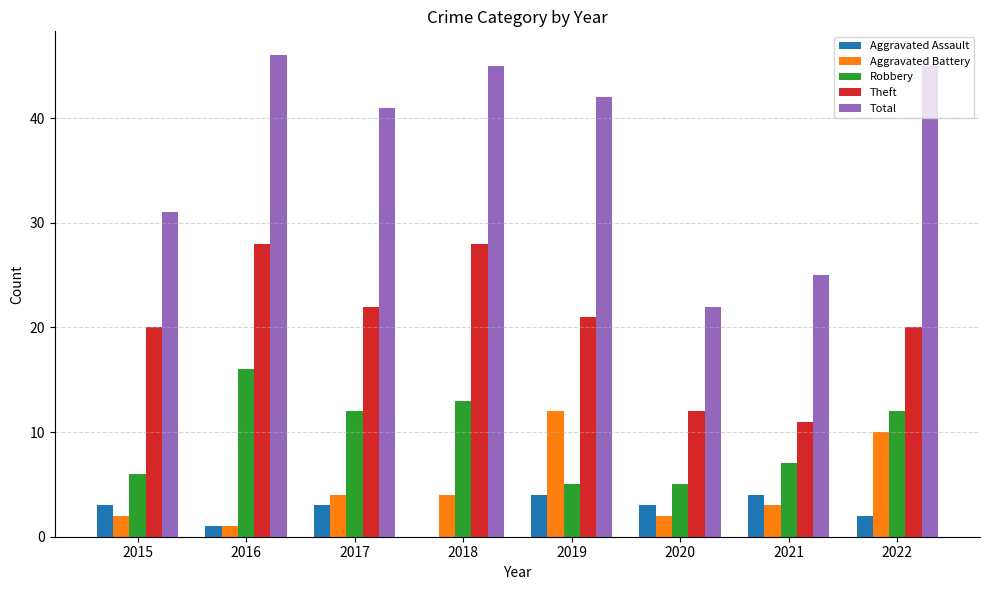

How many Aggravated Assault values are between 2 and 4?

6